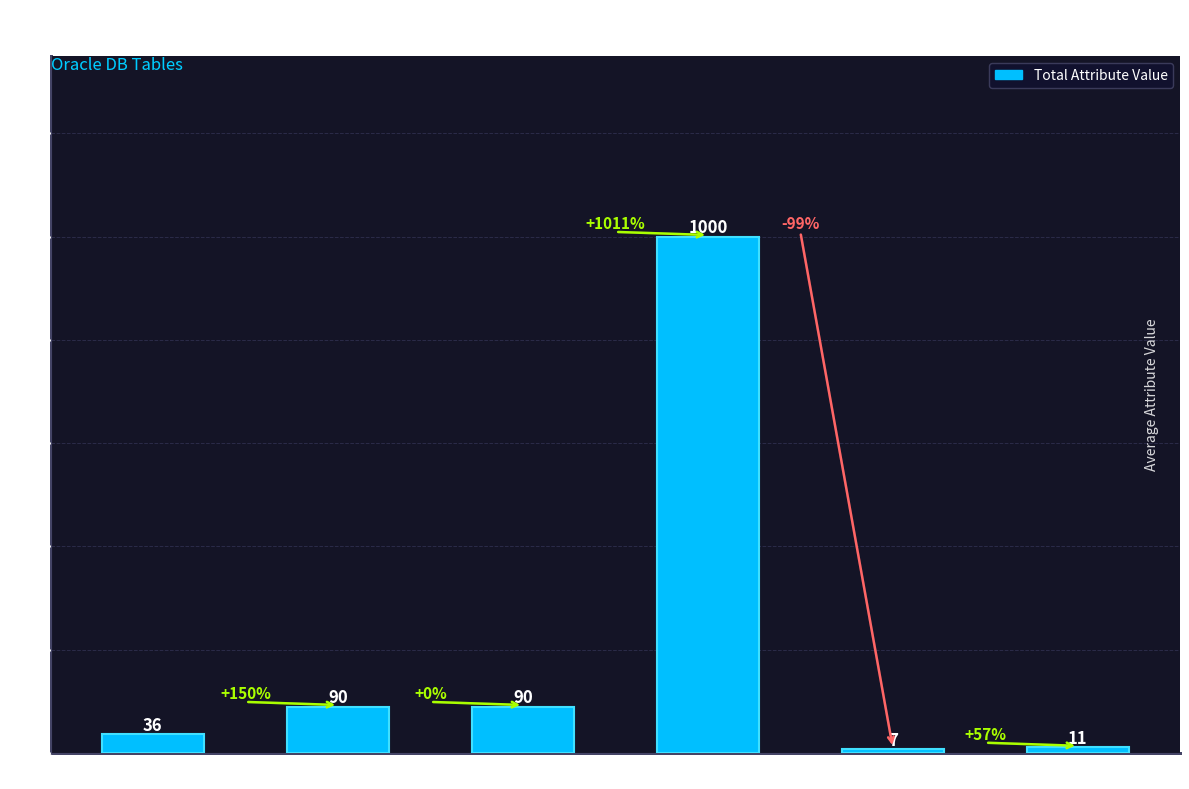

What is the difference between the maximum and minimum values?

993